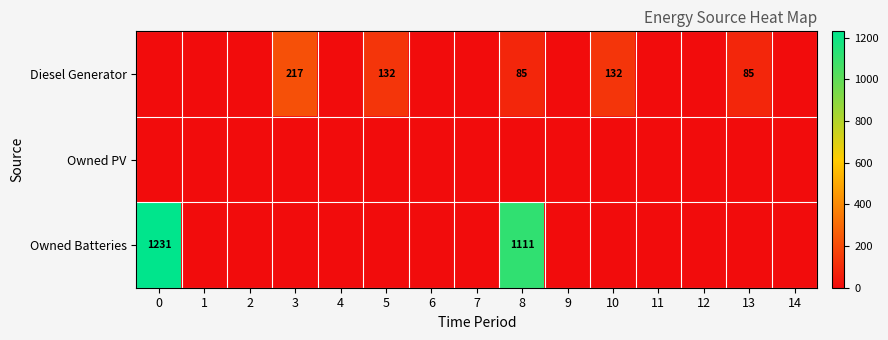

The Owned Batteries series shows 0 at 14. True or false?

True